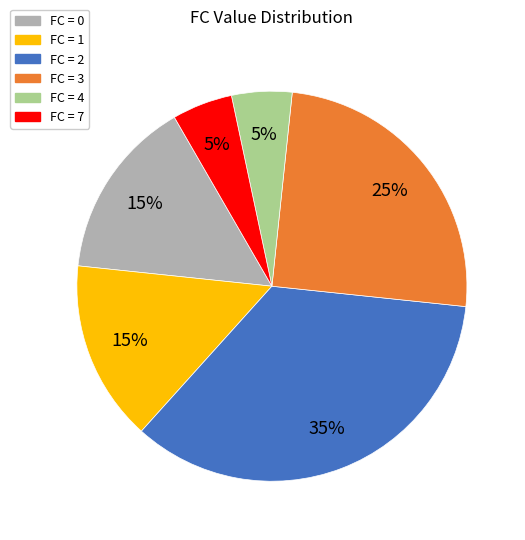

To the nearest percent, what is the difference between the largest and smallest slice percentages?

30%